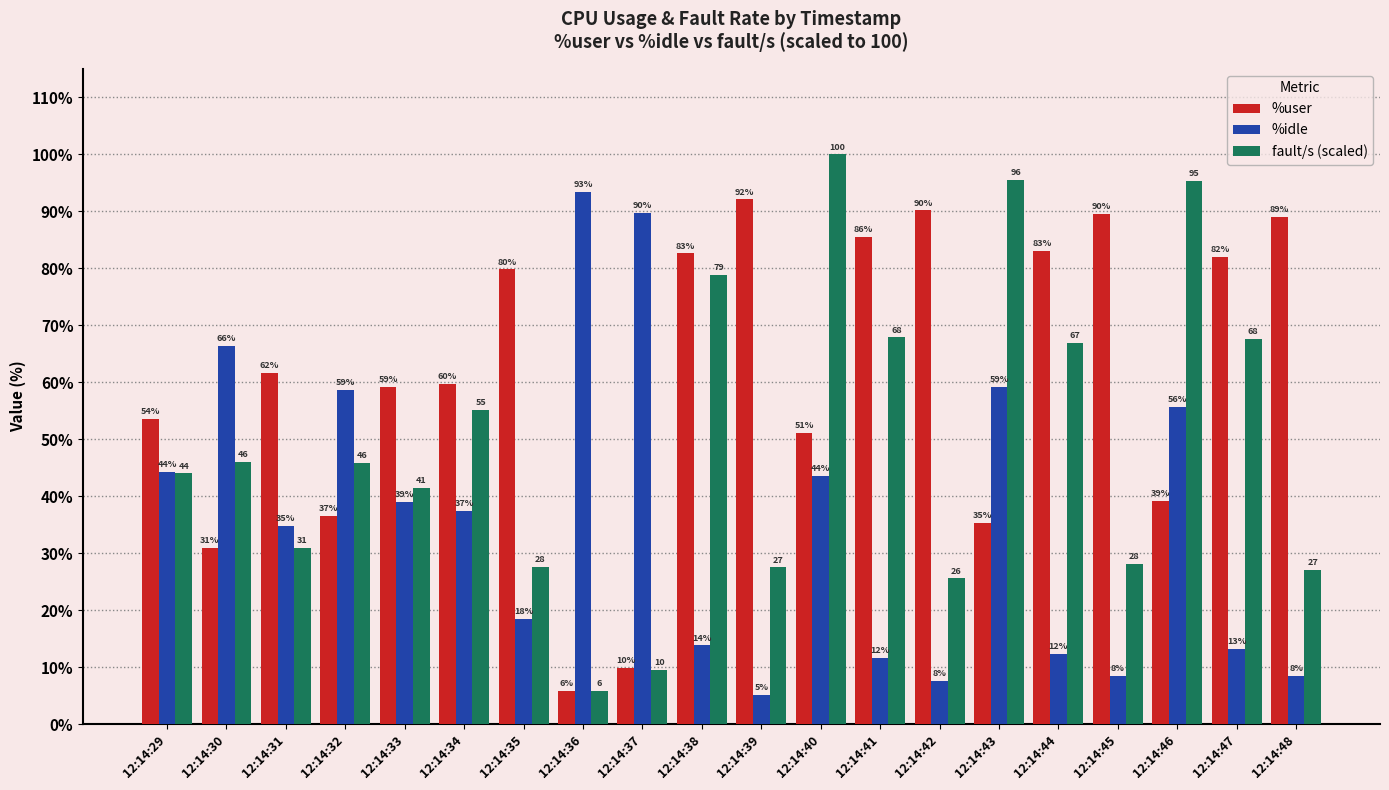

The value of fault/s (scaled) at 12:14:37 is 13.5. True or false?

False